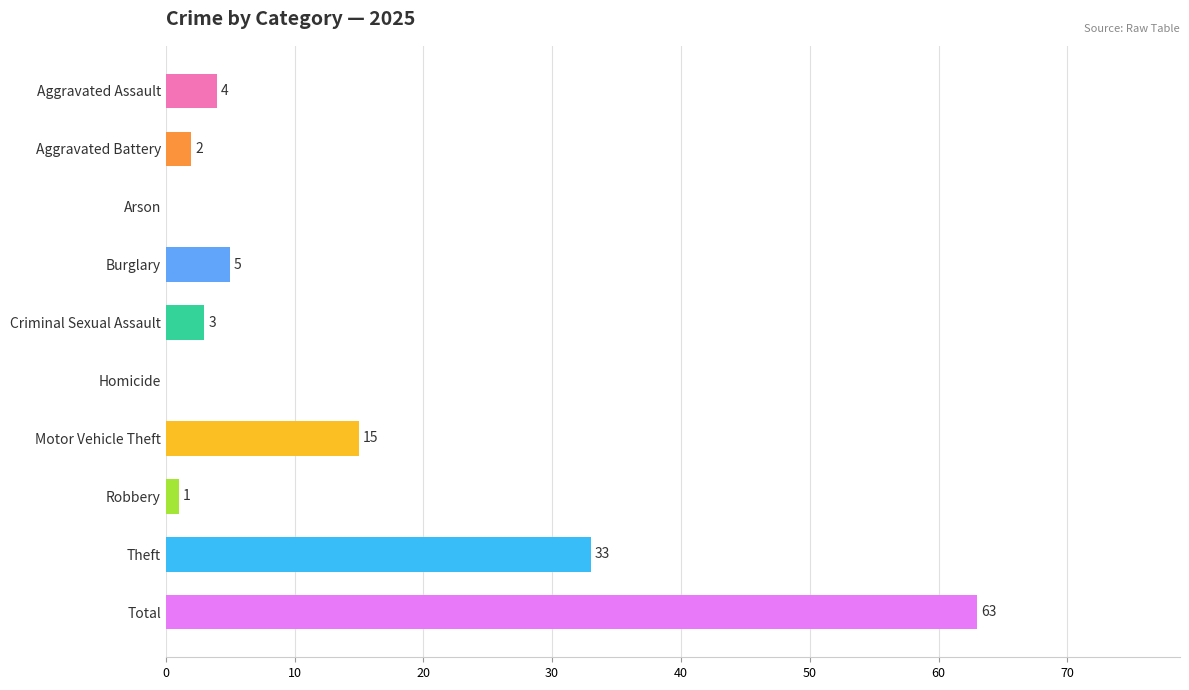

What is the sum of all values?

126